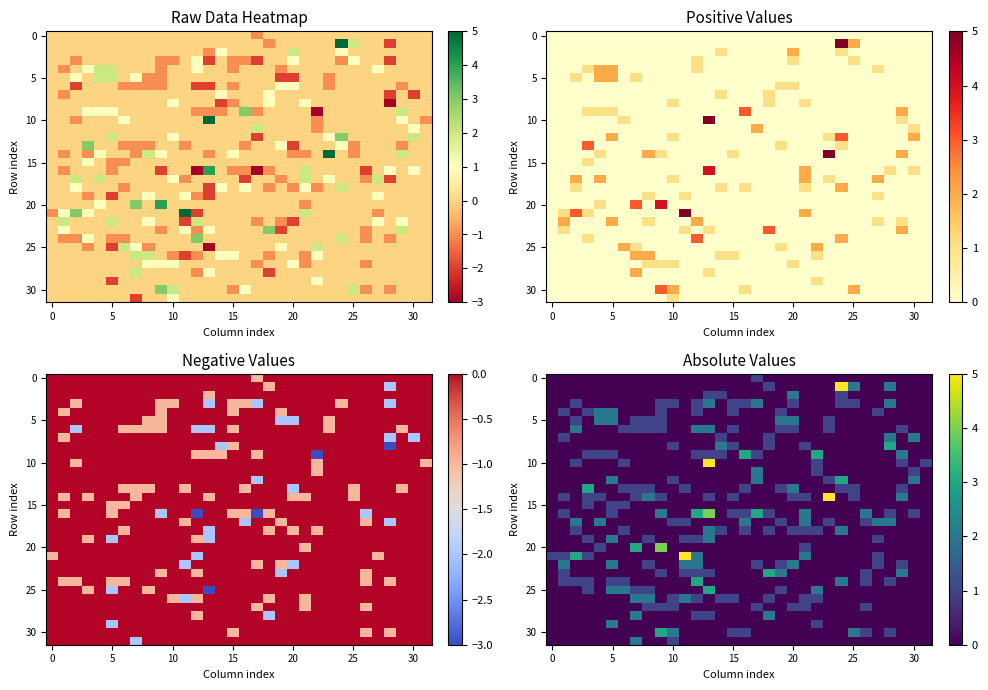

Count the number of categories in the chart.

32